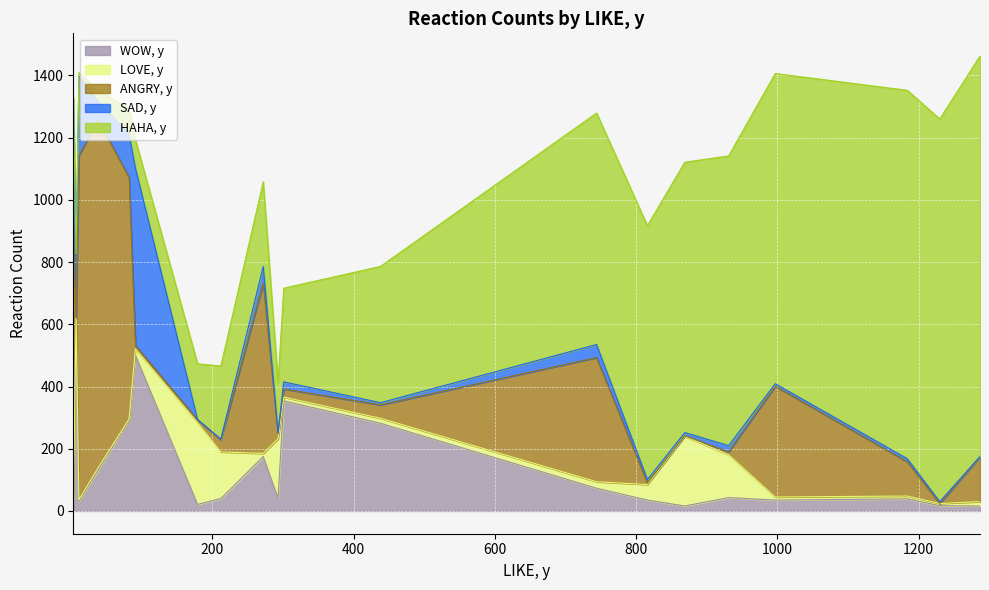

How many values in the SAD, y series are below 20?

10